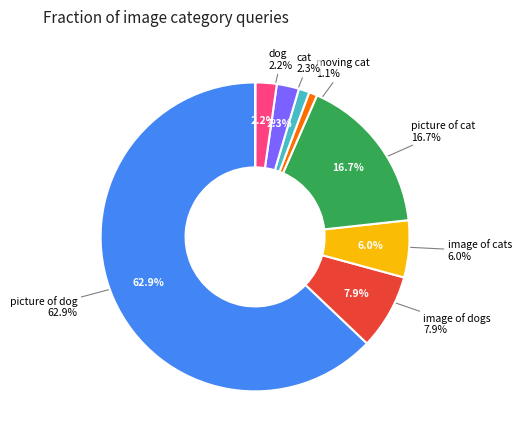

What portion of the pie excludes moving cat?

98.9%